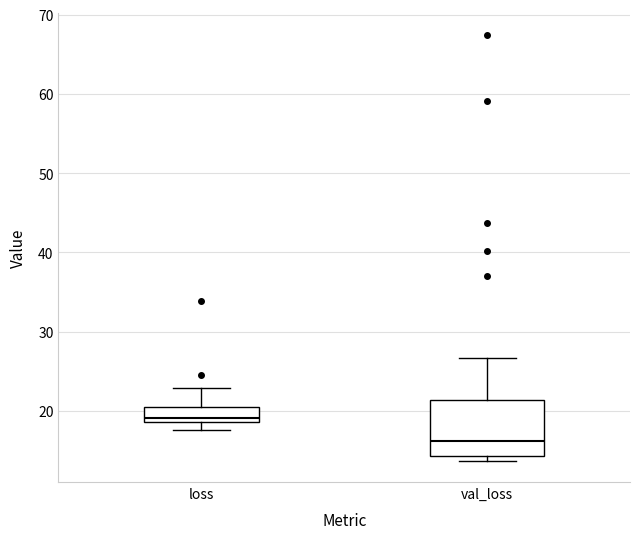

Which box's median line is the lowest?

val_loss